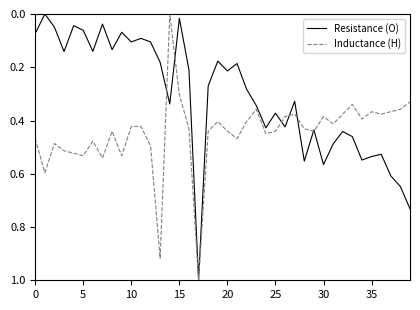

List the series in order of their overall mean, highest first.

Inductance (H), Resistance (O)